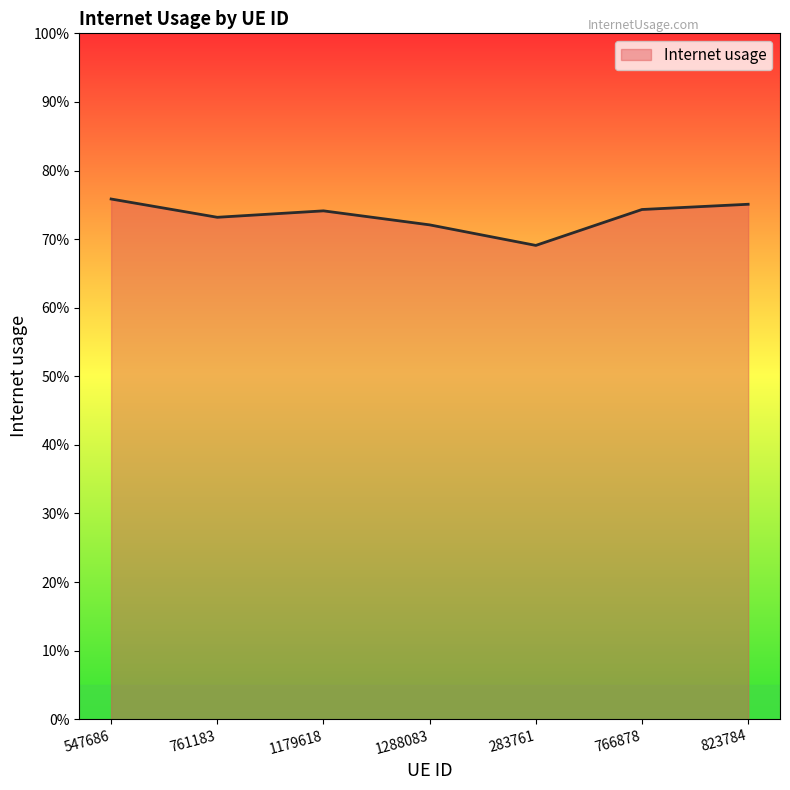

Which has a higher value, 761183 or 283761?

761183